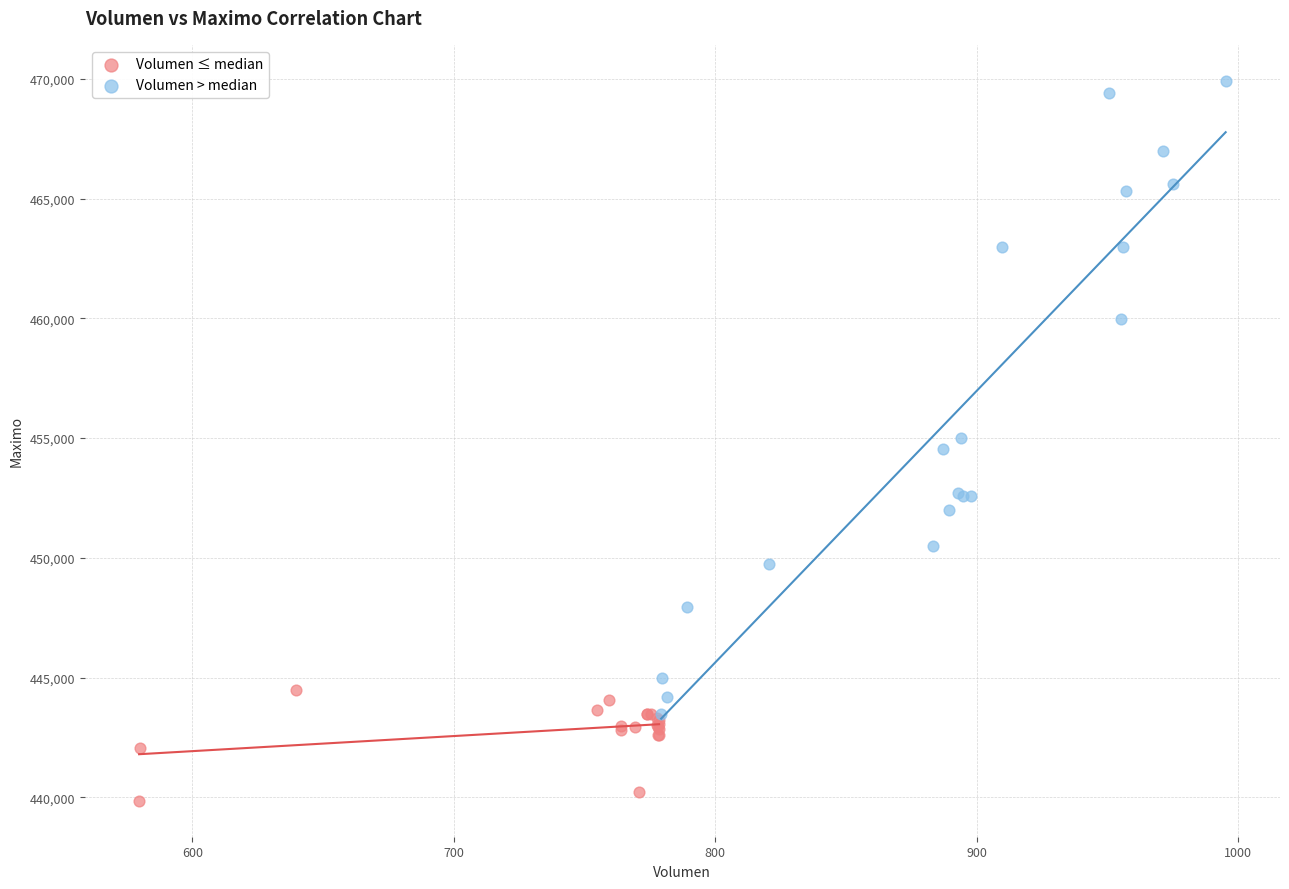

Which series reaches the minimum Y coordinate?

Volumen ≤ median